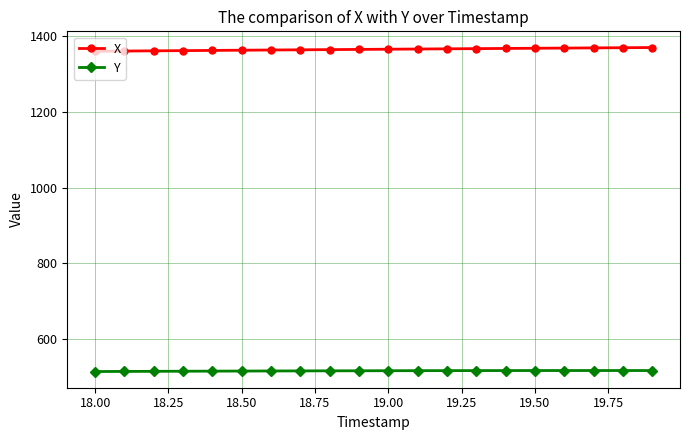

True or false: Y and X intersect in this chart.

False